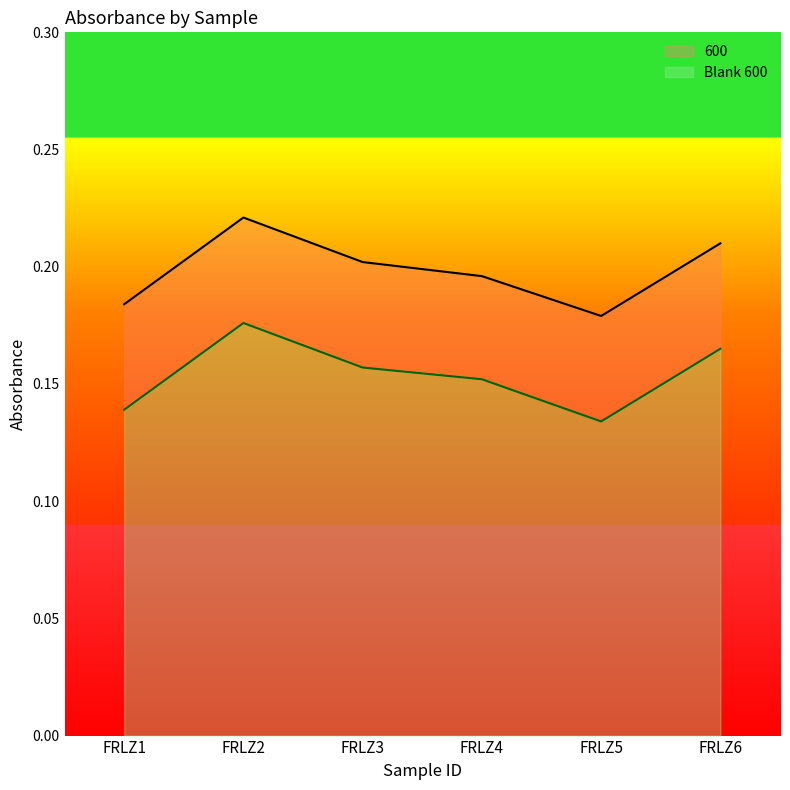

The 600 series shows 0.2 at FRLZ1. True or false?

True